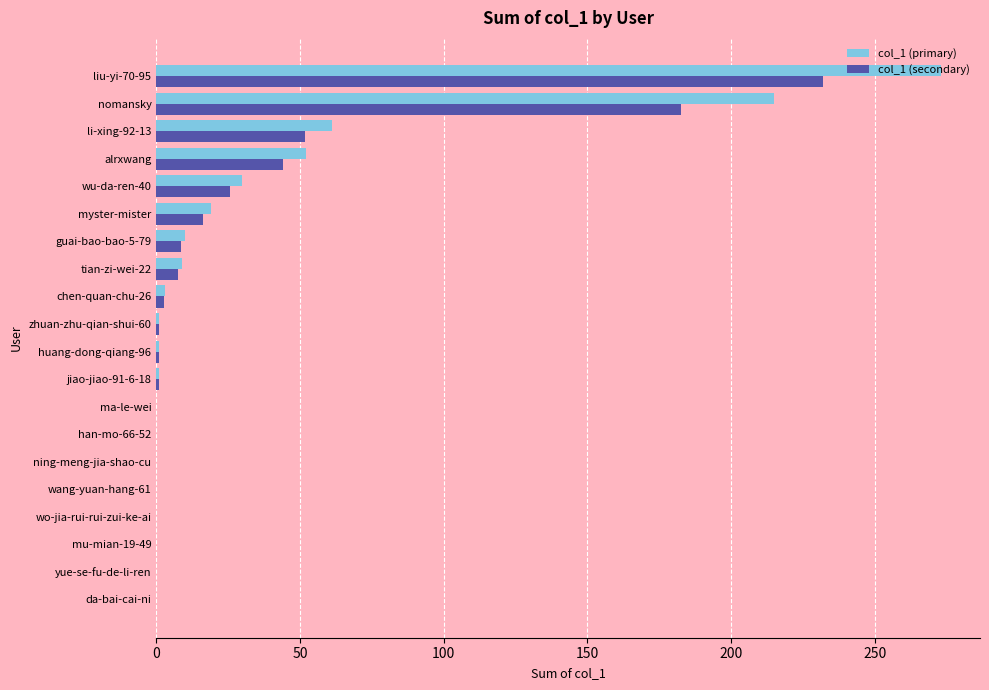

Between han-mo-66-52 and liu-yi-70-95, which series saw the biggest shift?

col_1 (primary)